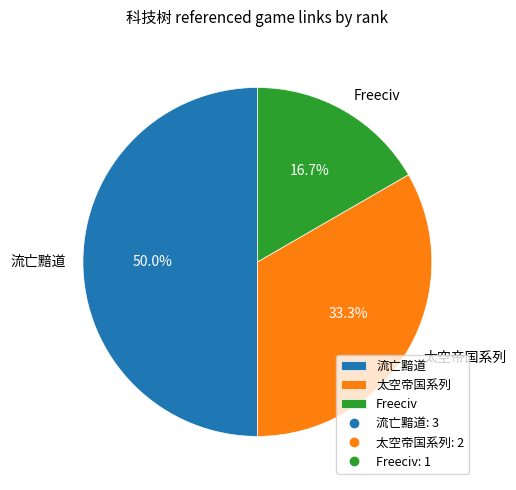

Which slice is the largest?

流亡黯道